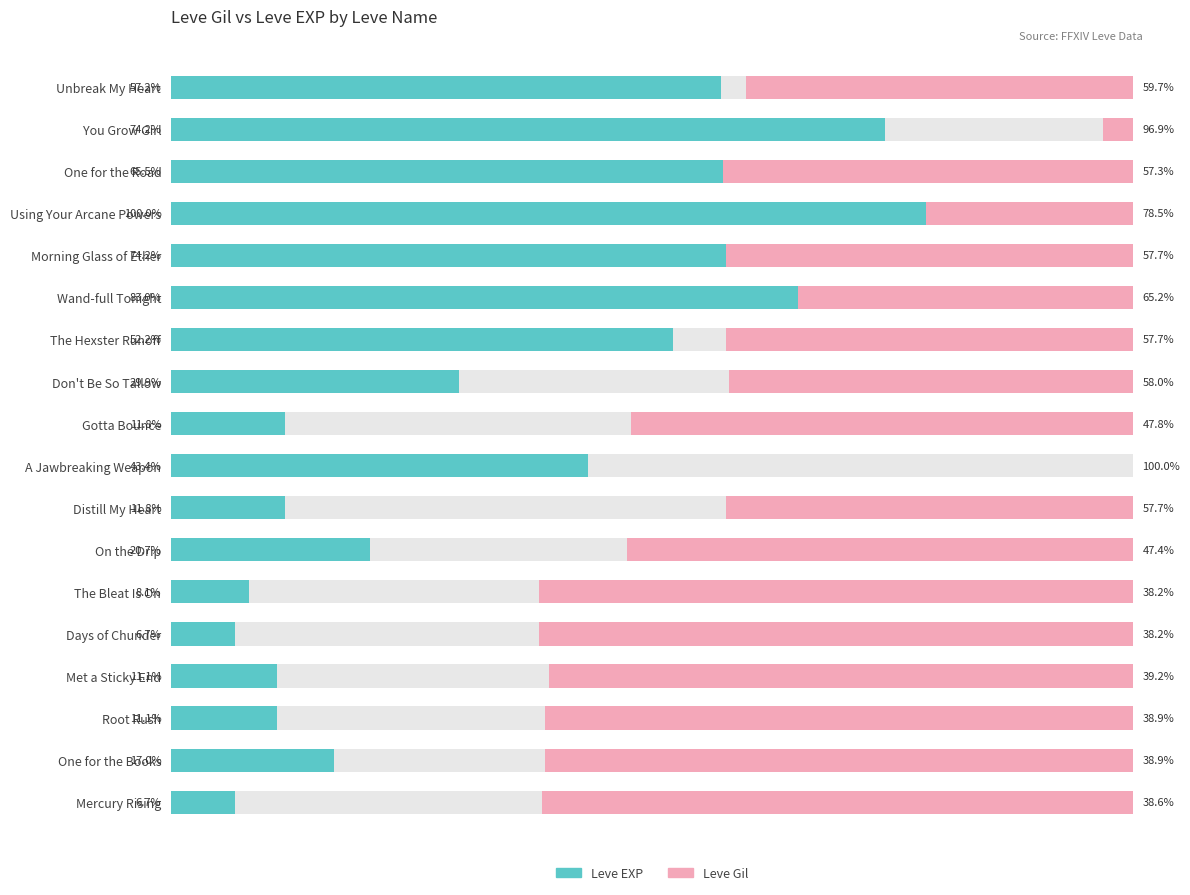

Rank the series by their maximum value, from highest to lowest.

Leve EXP, Leve Gil